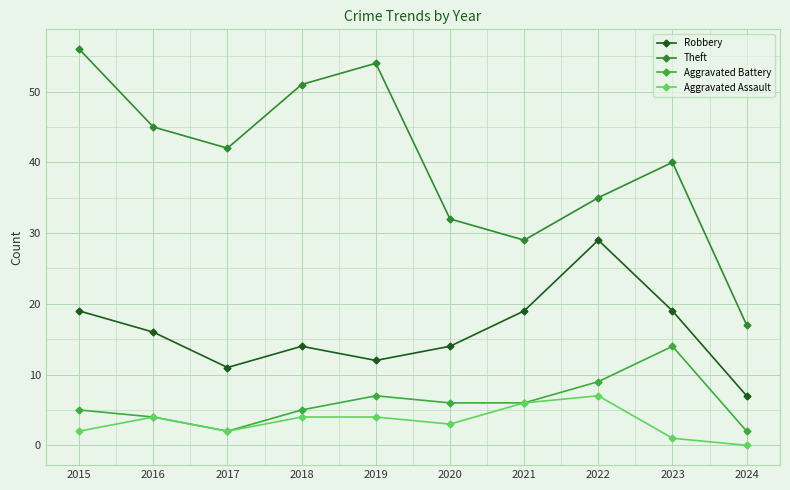

How many lines are shown in the chart?

4